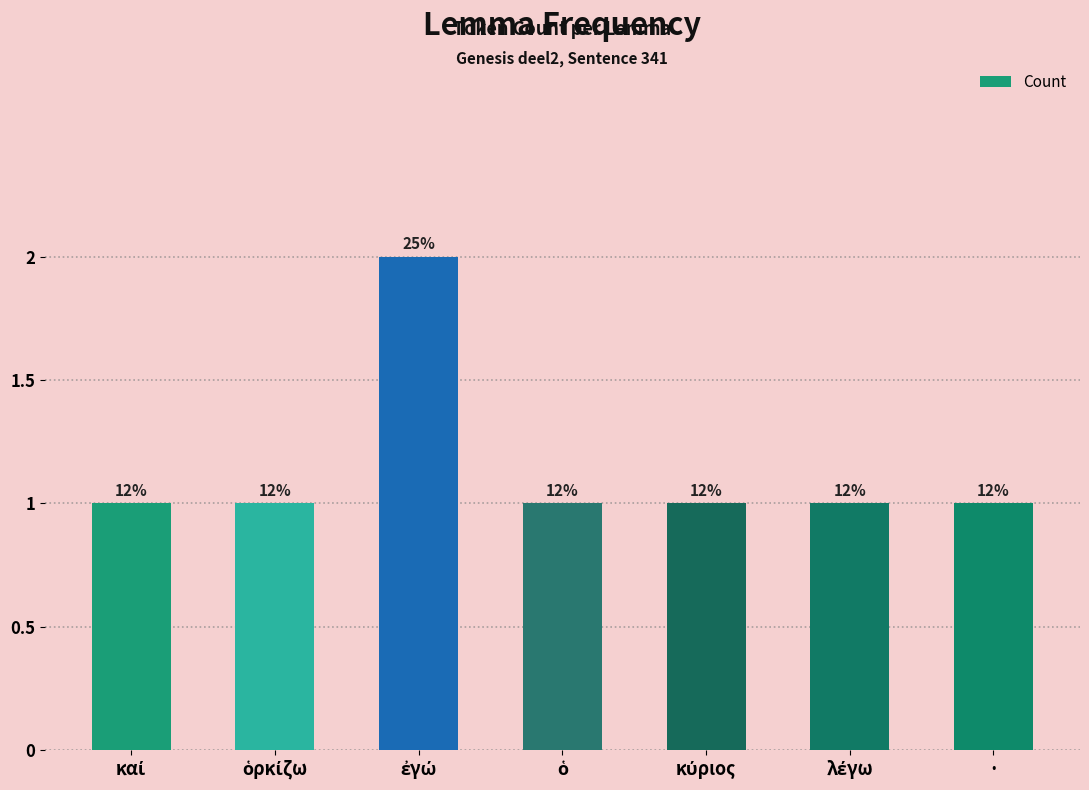

Which label corresponds to the largest value in the chart?

ἐγώ